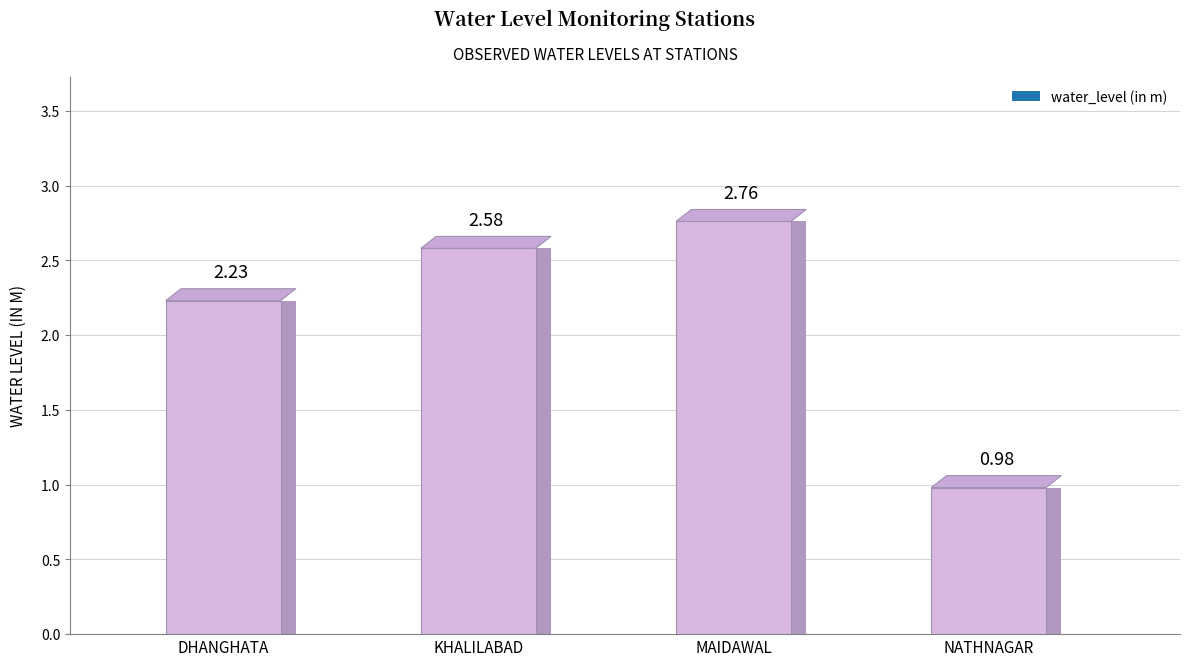

Which category has the lowest value across all series?

Nathnagar